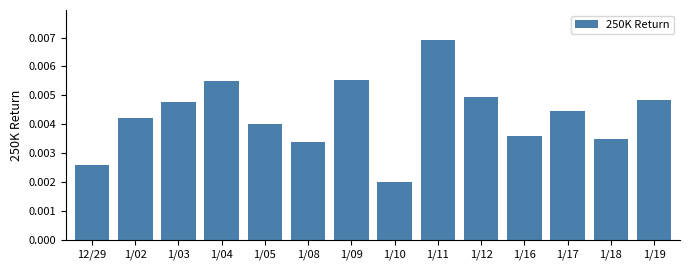

At which label is the value closest to 0?

1/10